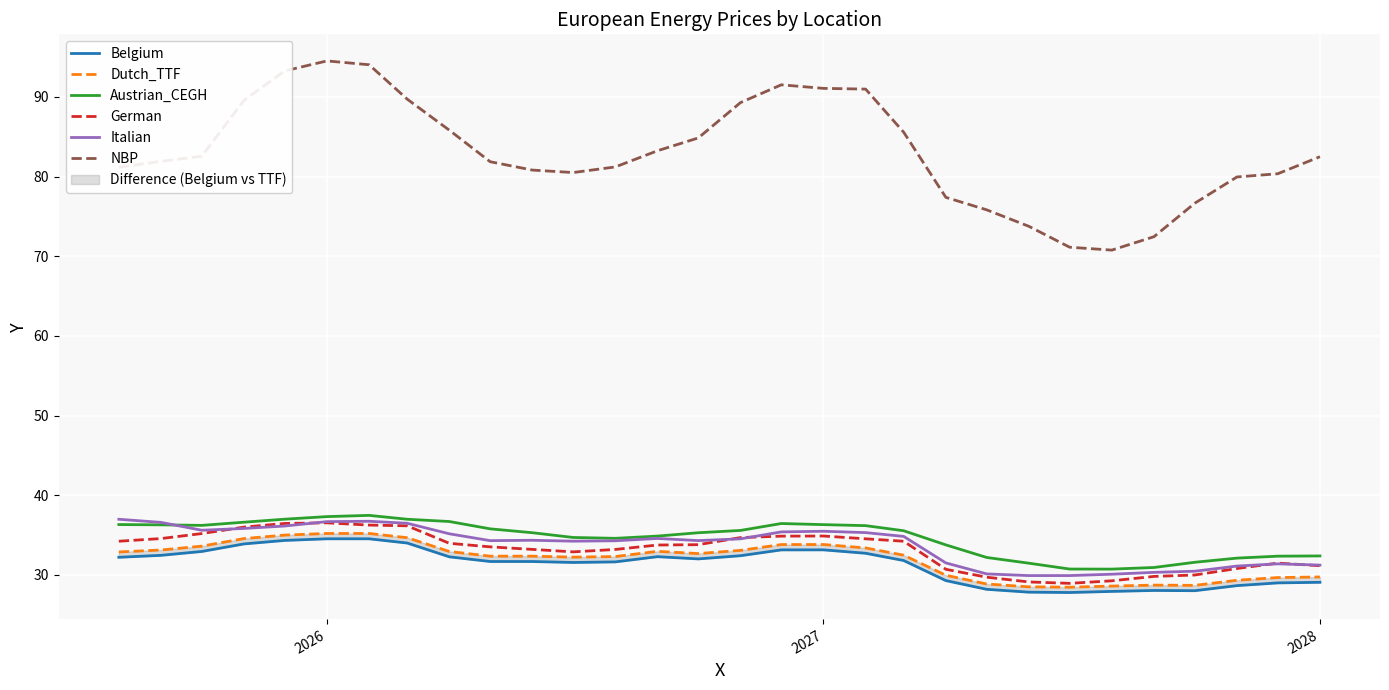

How many distinct data groups are displayed?

6